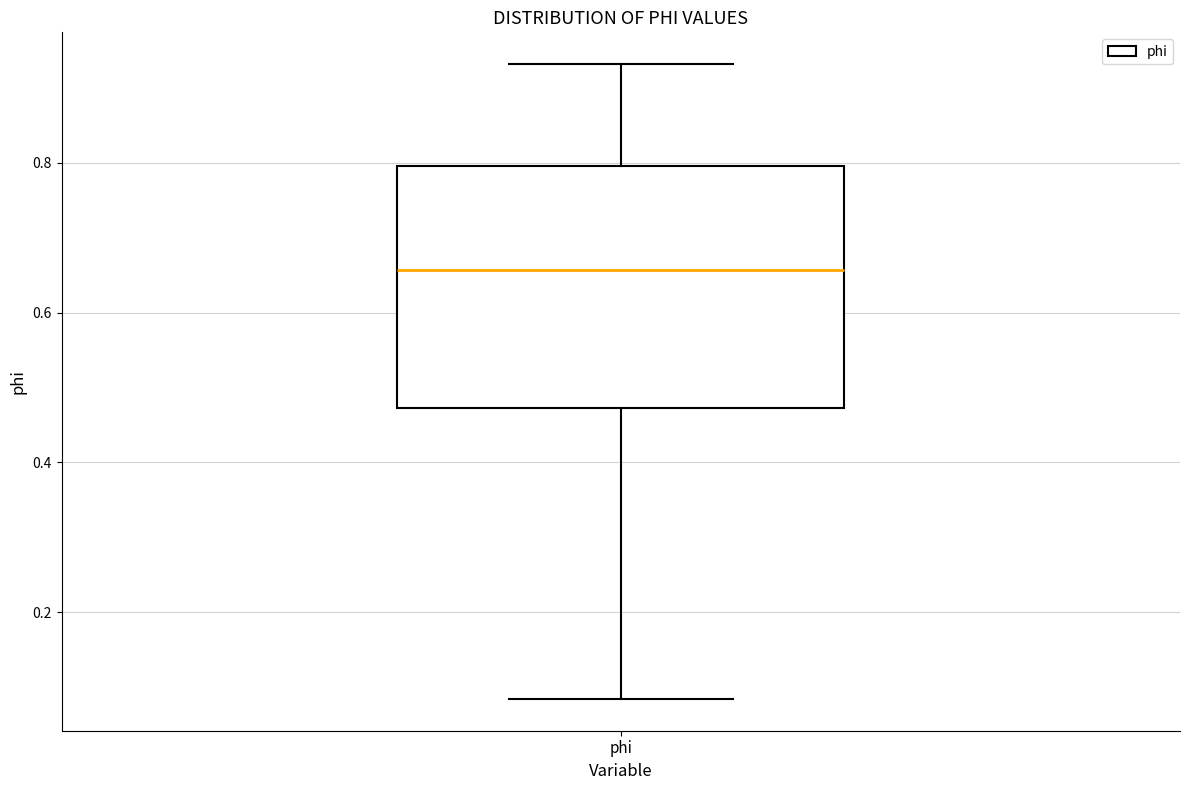

Transcribe this box plot: give where the median line is, the range the box spans, and where the two whiskers end, as read against the y-axis. The values are not printed on the chart, so give them approximately, as read against the axis.

median 0.66, box 0.48 to 0.80, whiskers 0.08 to 0.94